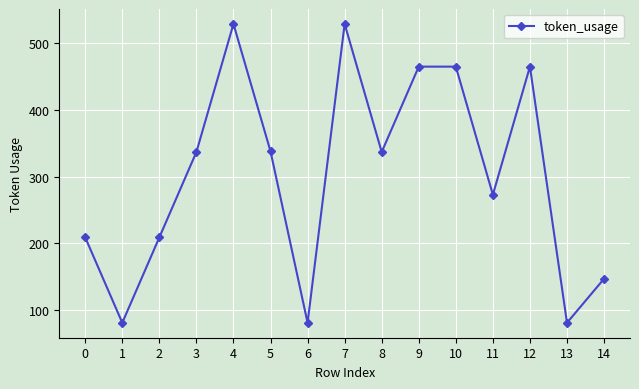

How many data points are less than 337?

7